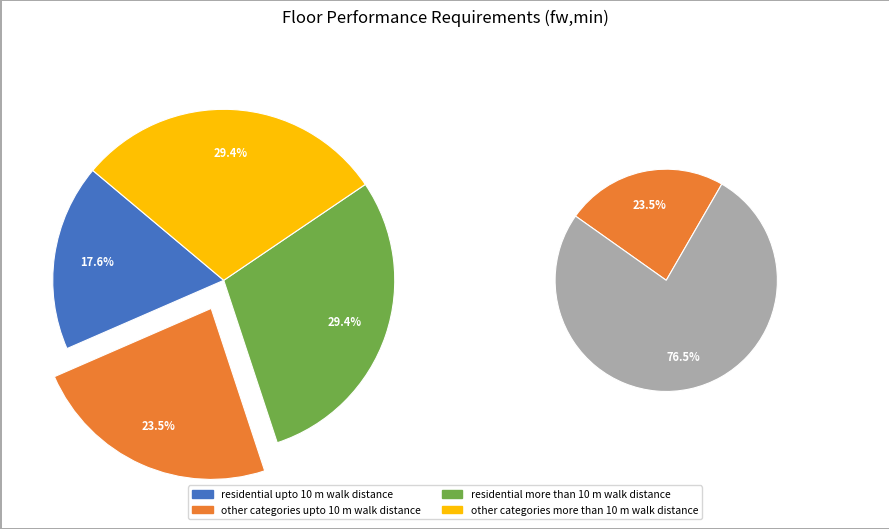

Rank the categories by value from highest to lowest.

res>10, oth>10, oth<=10, res<=10